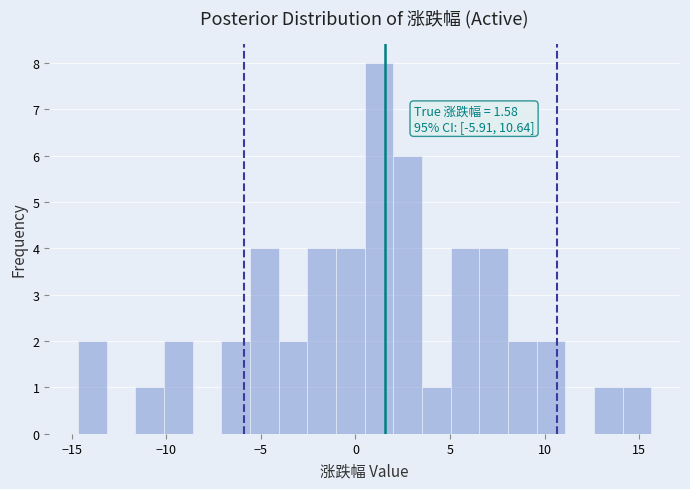

Read against the x-axis, roughly where is the centre of the tallest bar?

1.0